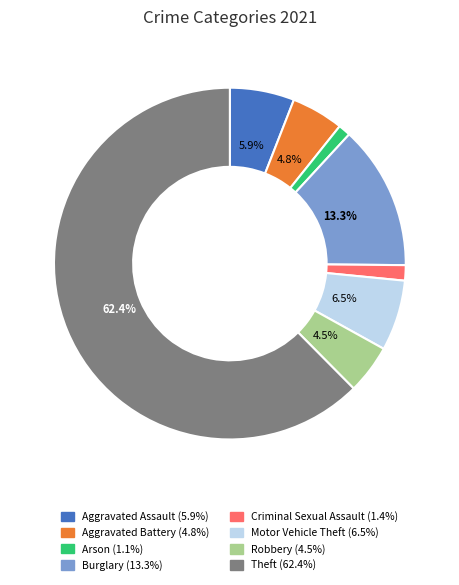

What percentage is the Criminal Sexual Assault slice, to the nearest percent?

1%